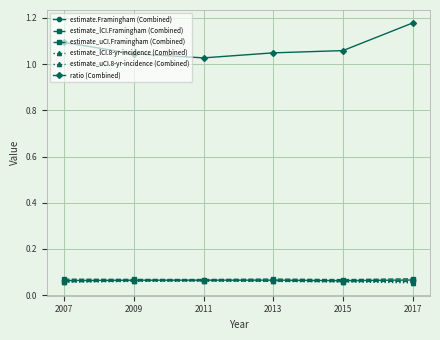

Does the chart have visible grid lines?

Yes